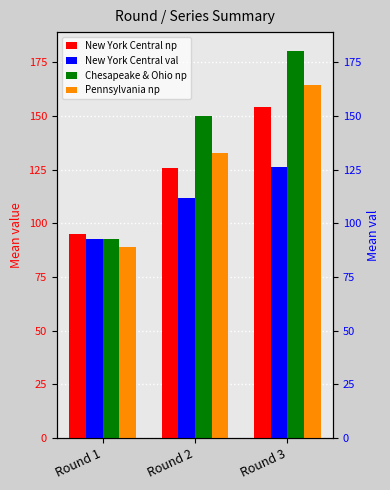

What is the spread (max minus min) of values at Round 3?

53.6